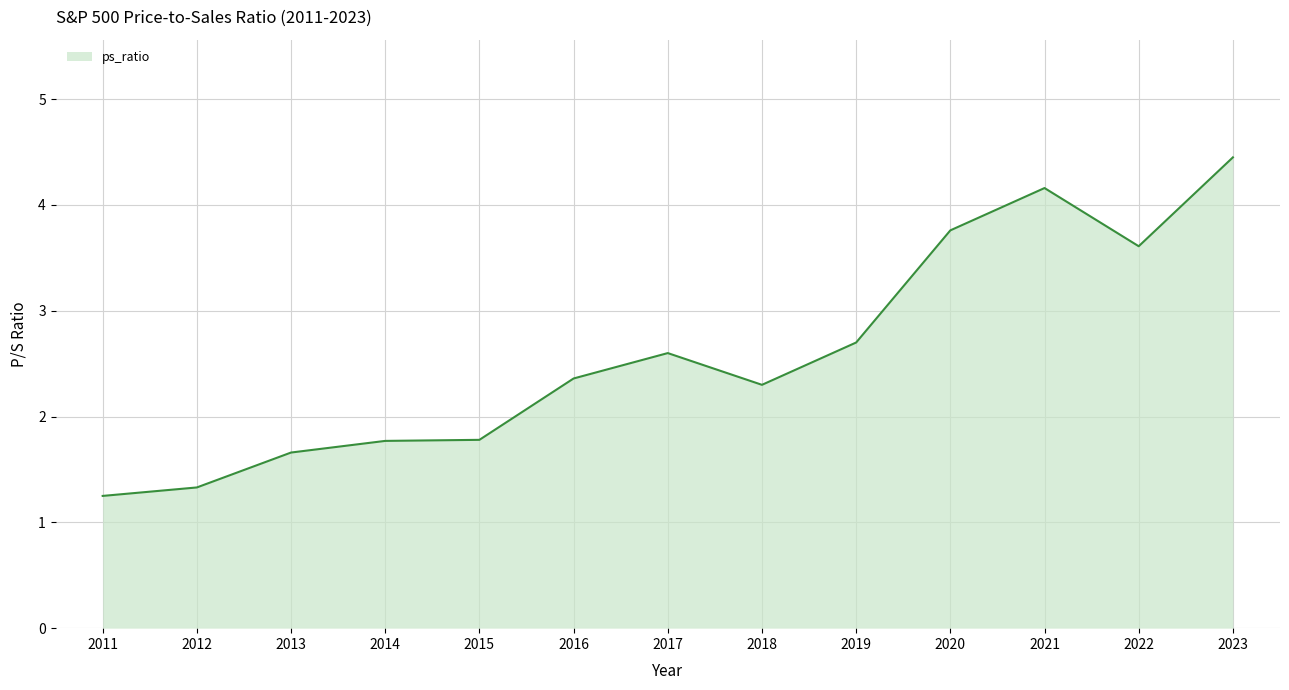

What is the maximum value shown in the chart?

4.5